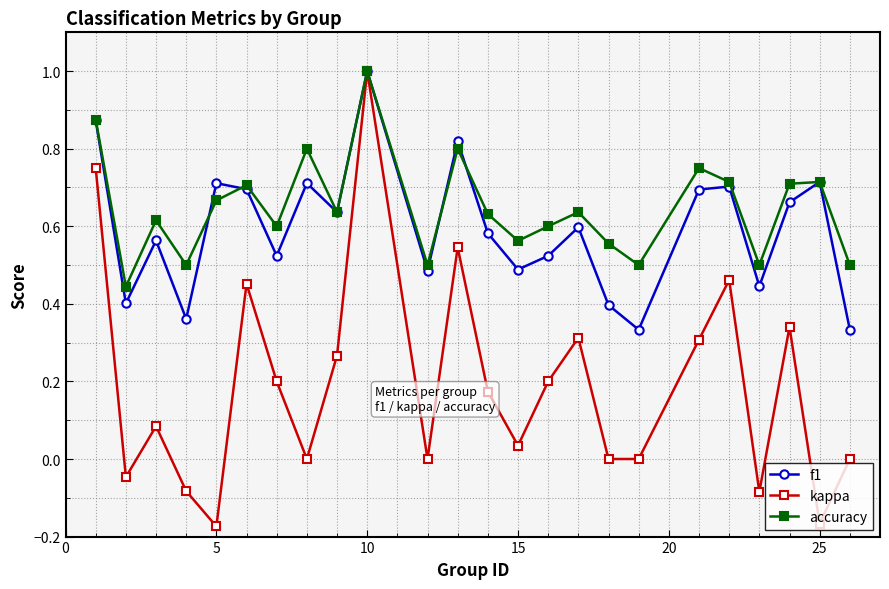

What are all the series names shown in the legend?

f1, kappa, accuracy